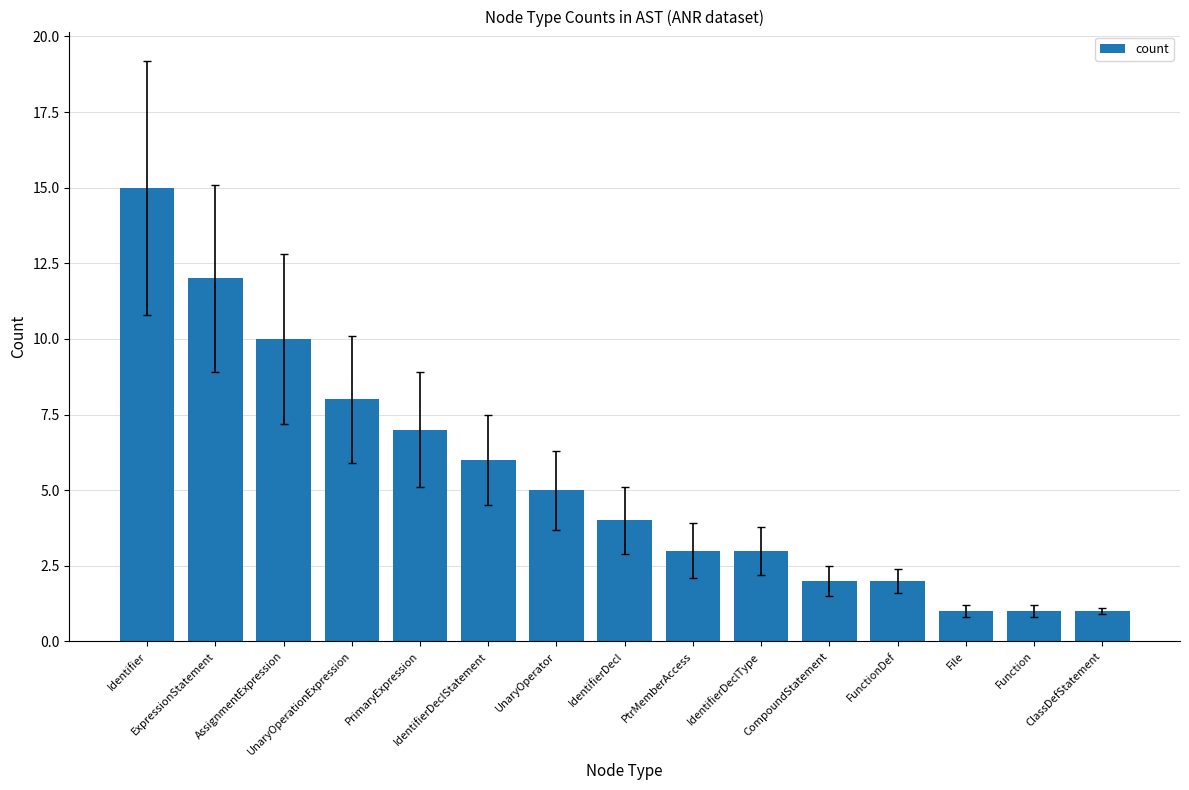

What is the maximum value shown in the chart?

15